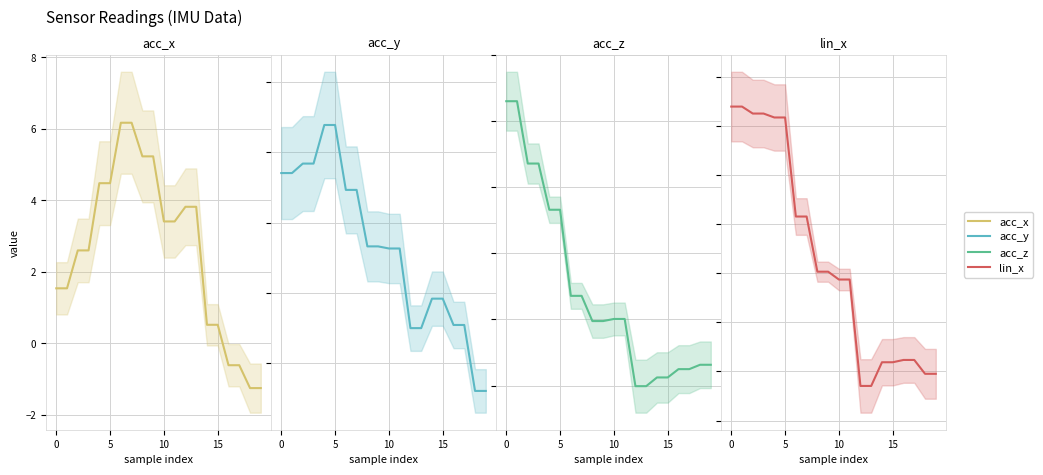

Which series has the widest spread of values?

acc_z